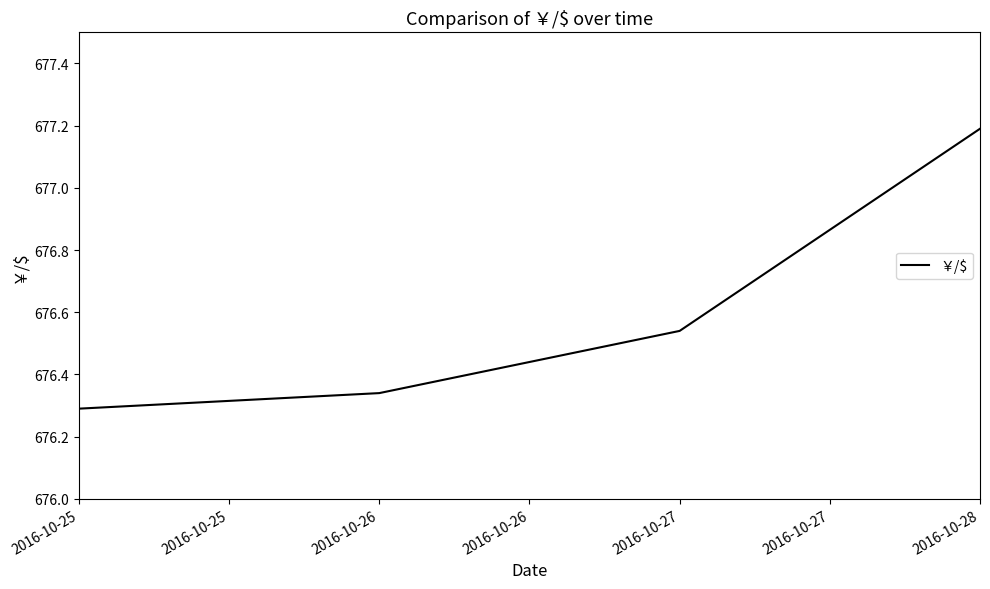

Between 2016-10-28 and 2016-10-25, which is larger?

2016-10-28